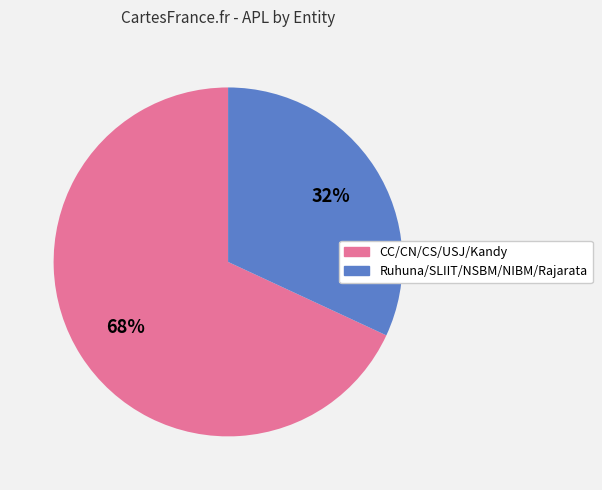

Is there any slice that represents more than half of the pie?

Yes